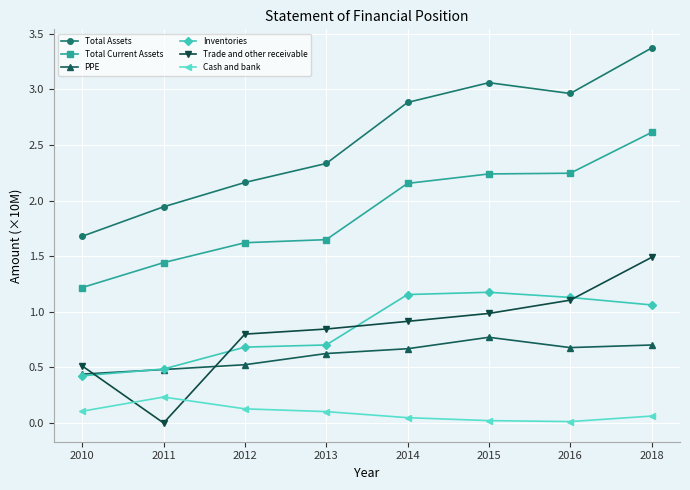

What is the sum of all Total Assets values?

20.4